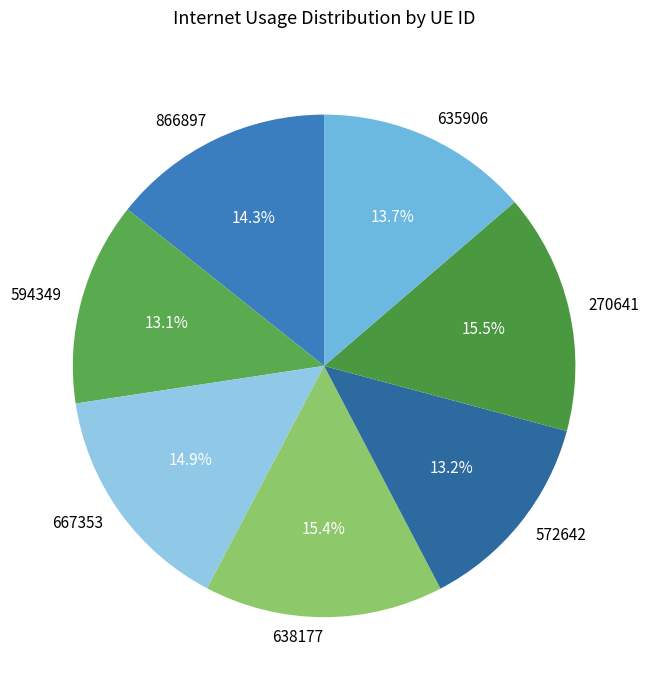

Between 866897 and 594349, which is larger?

866897